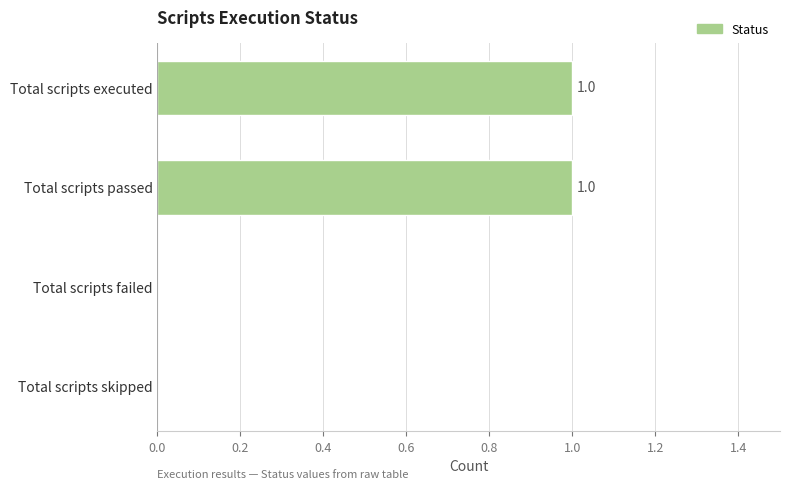

Count the number of data series in this chart.

1